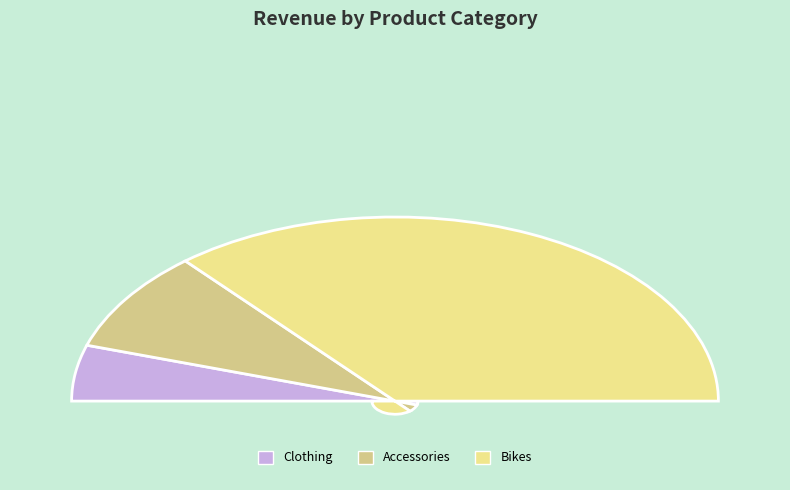

How many slices are in this pie chart?

3